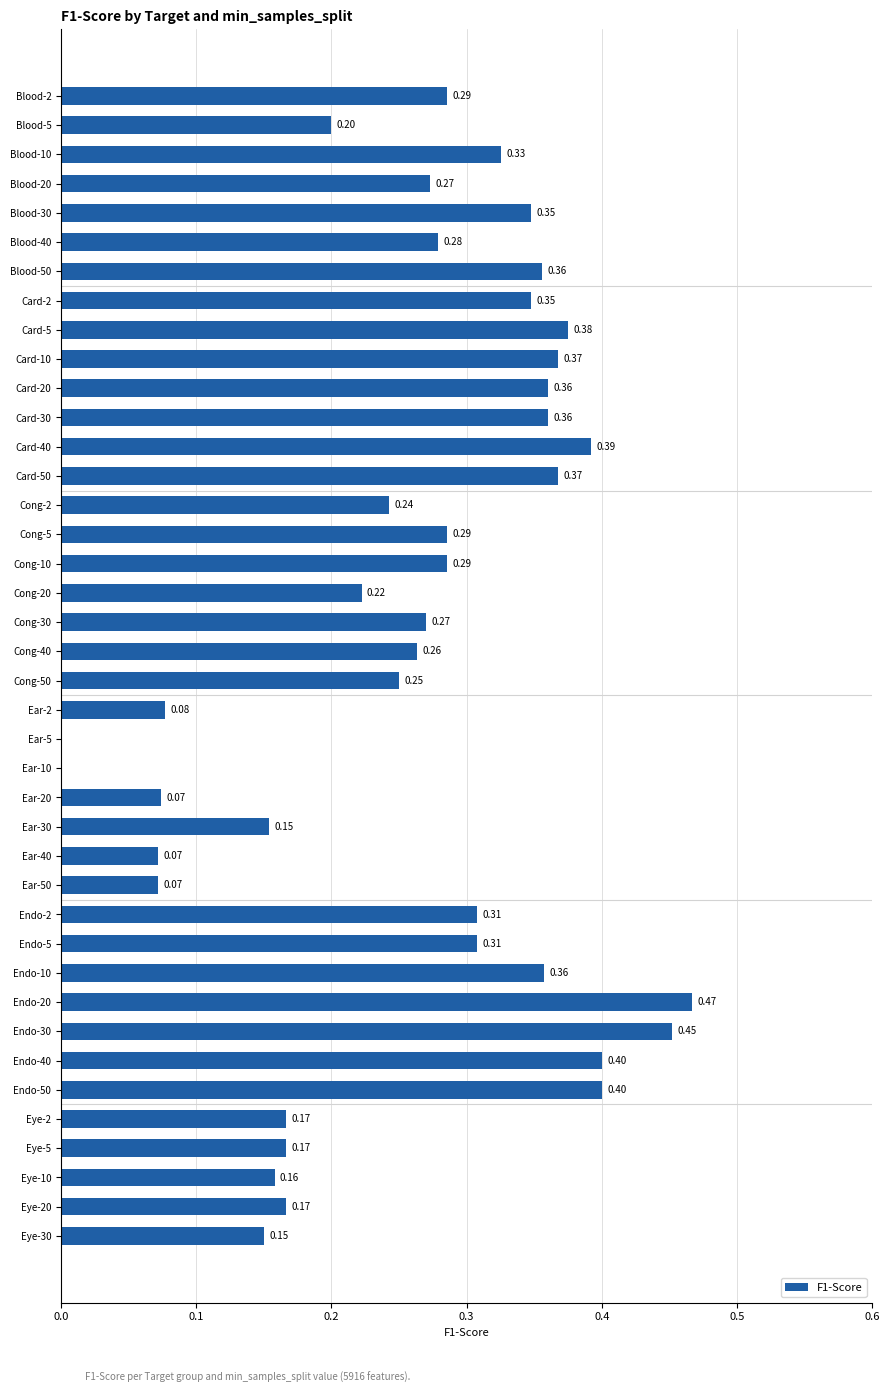

What is the sum of all values?

10.4